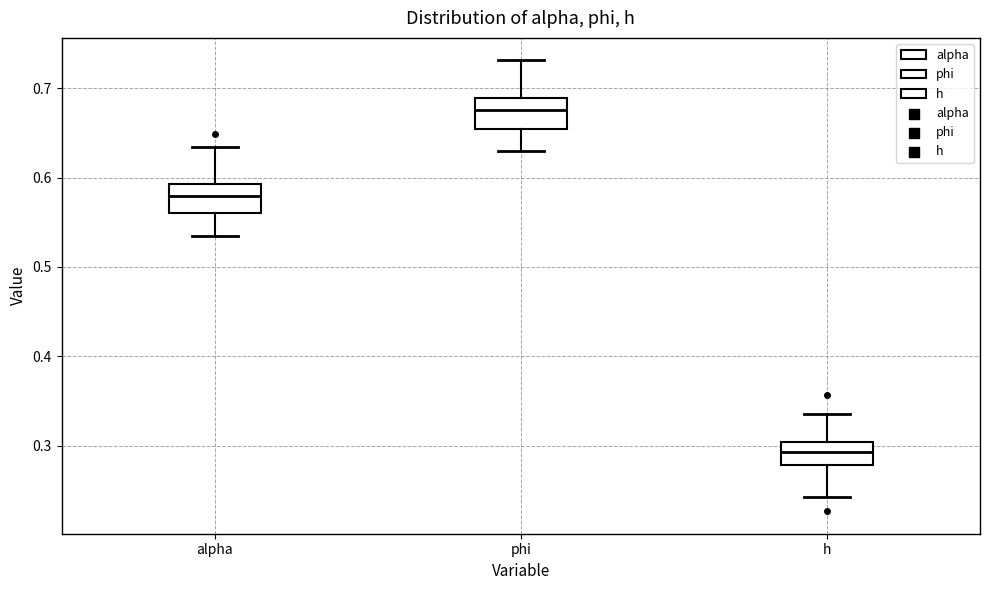

Where is the upper edge of the box for alpha on the y-axis? The values are not printed on the chart, so give them approximately, as read against the axis.

0.59